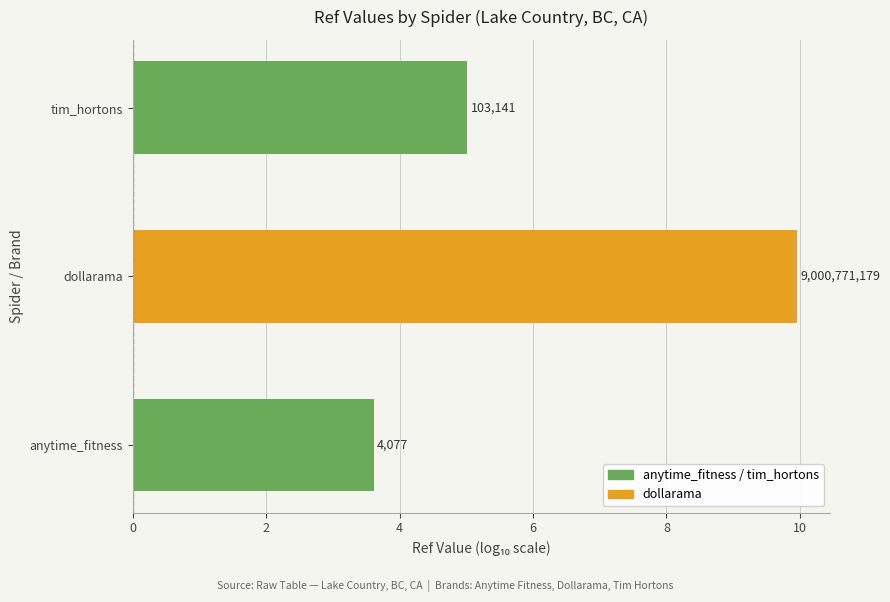

What is the minimum value shown in the chart?

3.6